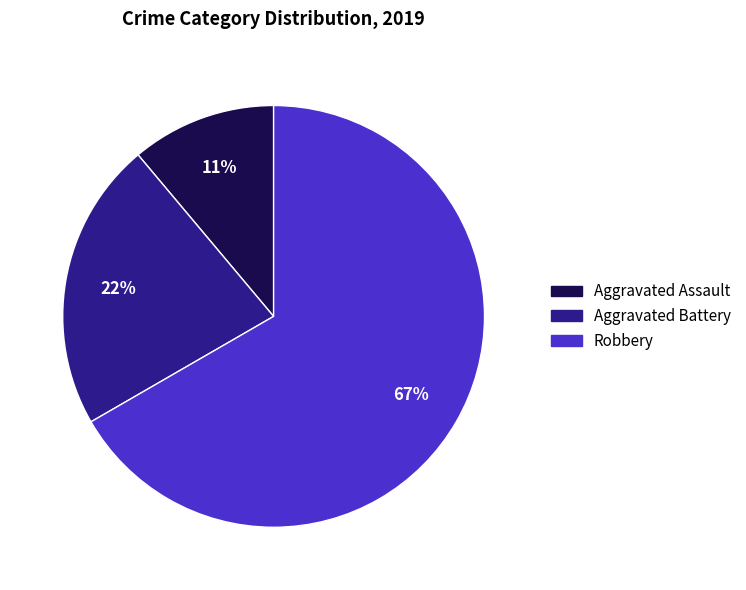

To the nearest percent, what is the average slice percentage?

33%